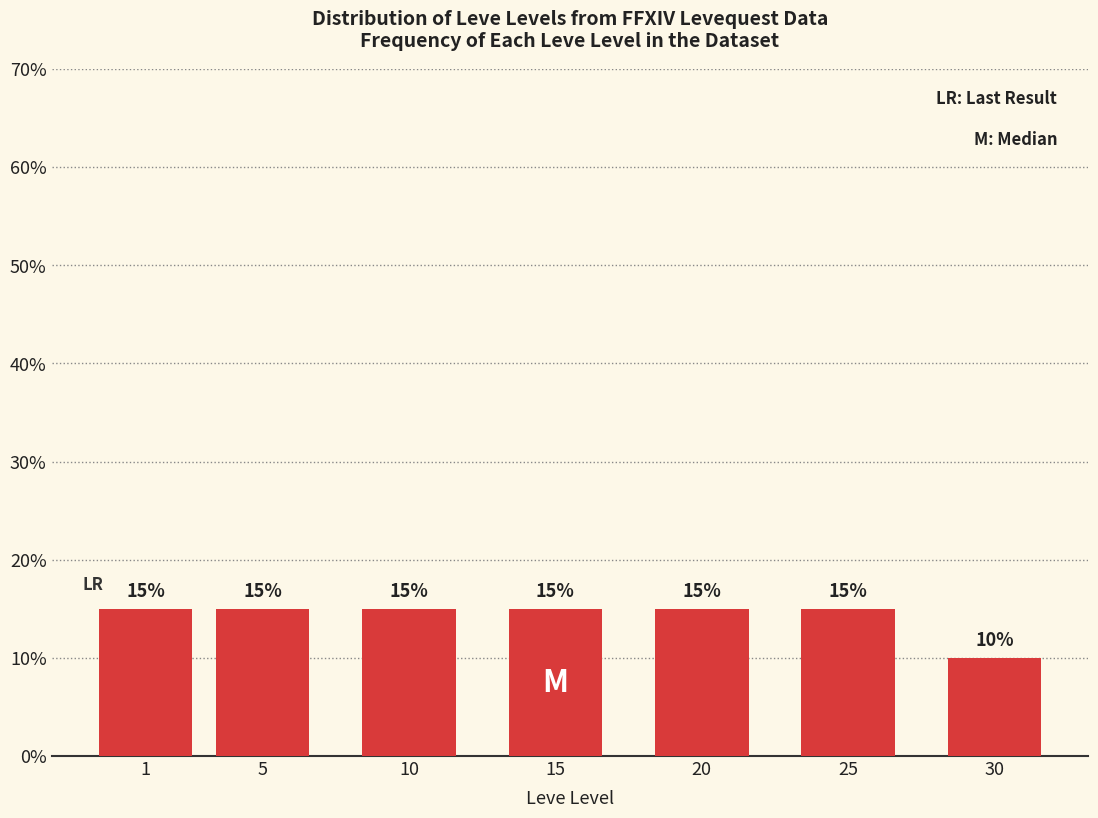

Reading left to right, extract all data points from this chart.

1=15	5=15	10=15	15=15	20=15	25=15	30=10